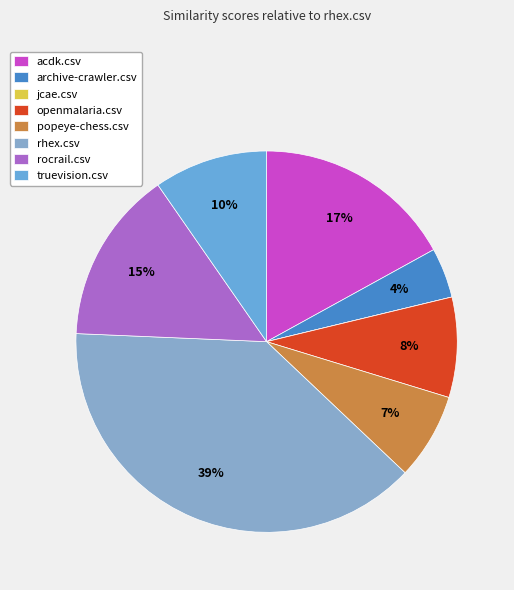

Is it true that rhex.csv is 47% of the pie?

False